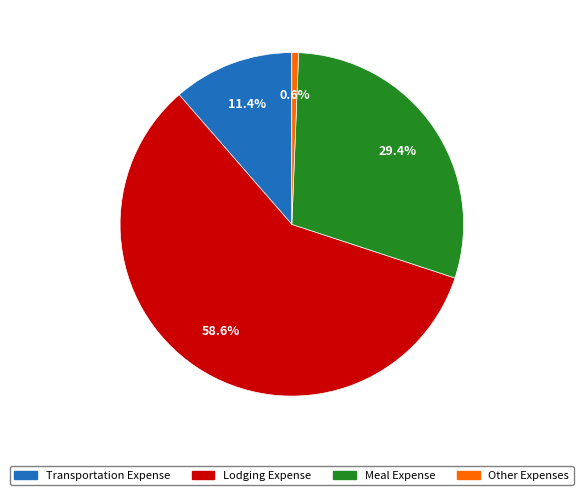

Count the number of slices in the pie.

4